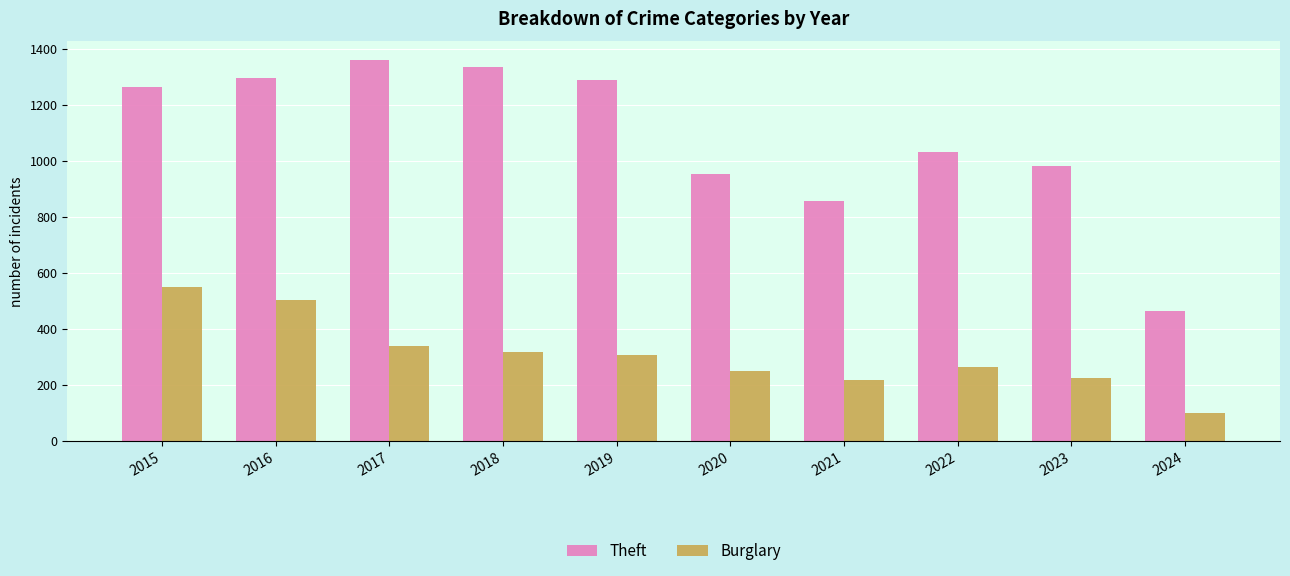

What is the maximum value shown in the chart?

1359